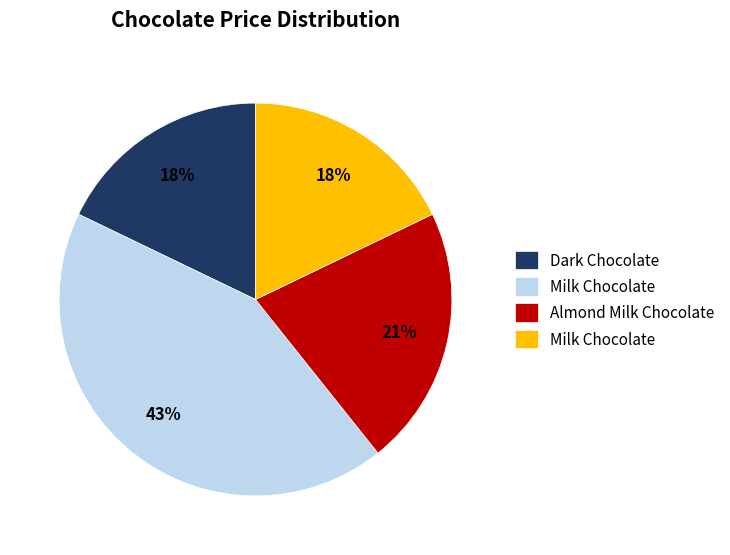

To the nearest percent, what is the average slice percentage?

25%